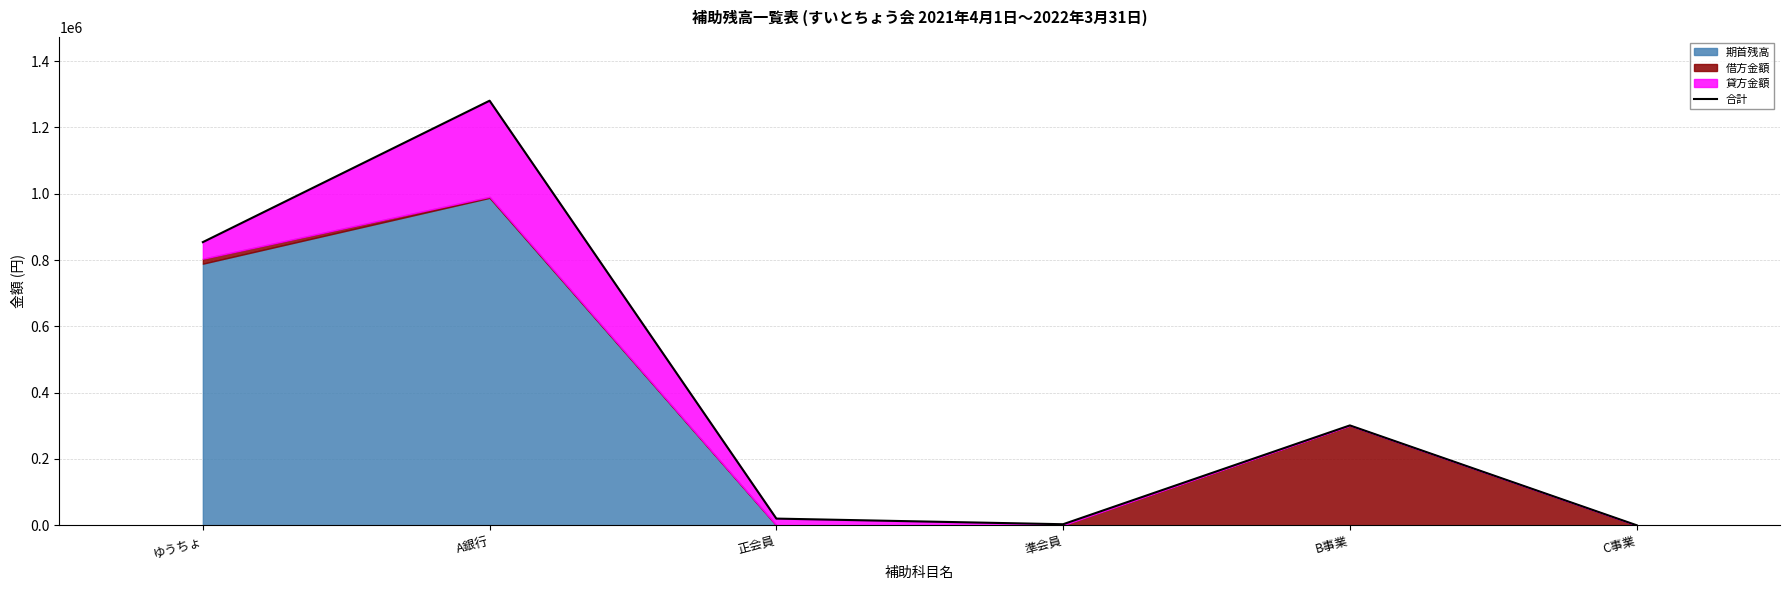

The chart shows a value of 10231 at 正会員. True or false?

False